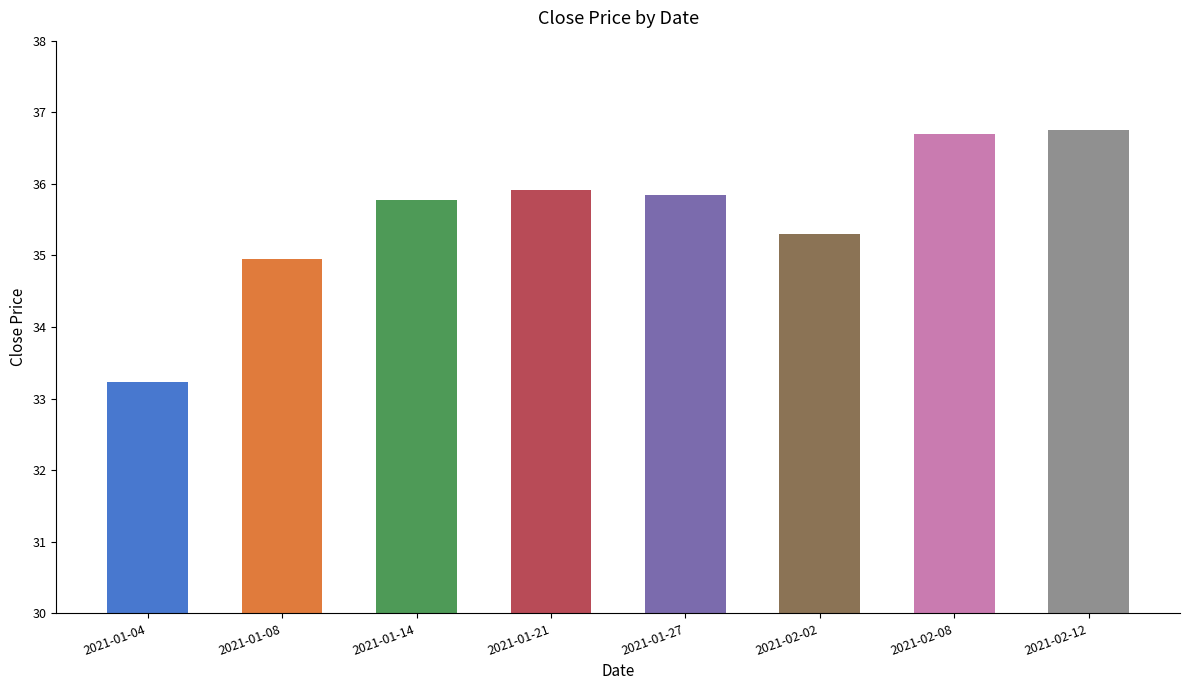

Count the number of data series in this chart.

1